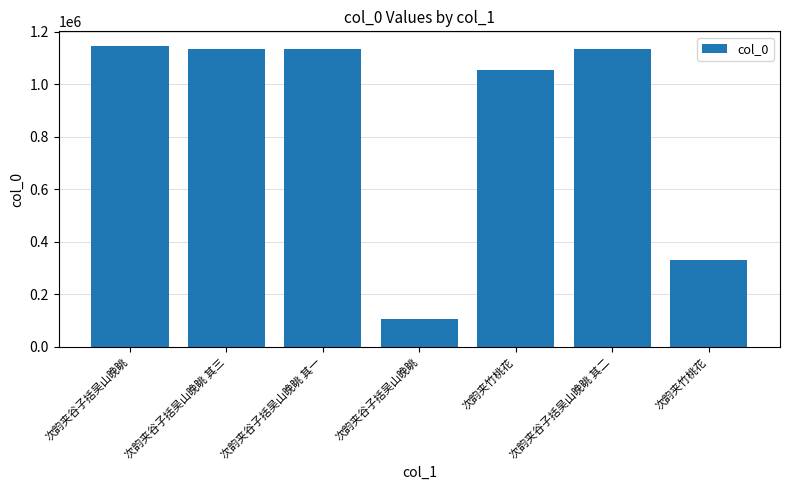

What is the difference between the values at 次韵夹竹桃花 and 次韵夹谷子括吴山晚眺 其一?

804566